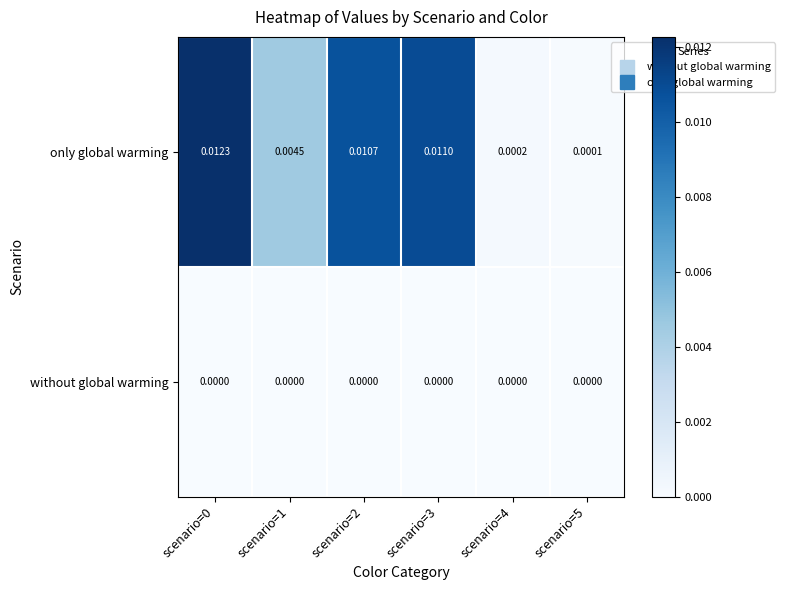

Which series has the largest total across all categories?

only global warming